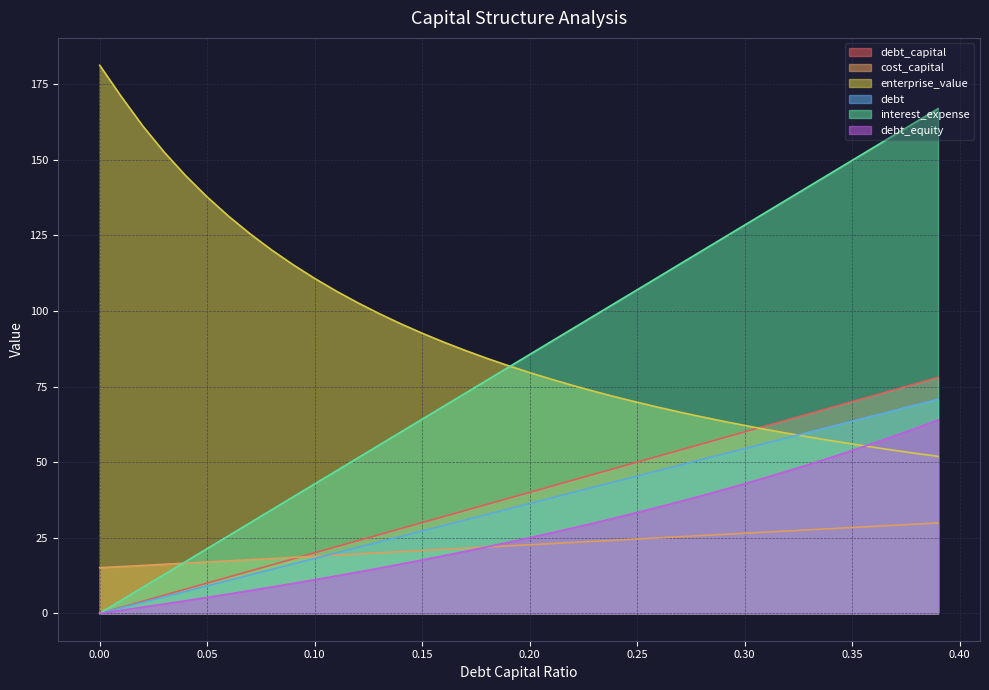

Which series ends up on top after the final intersection of enterprise_value and debt?

debt